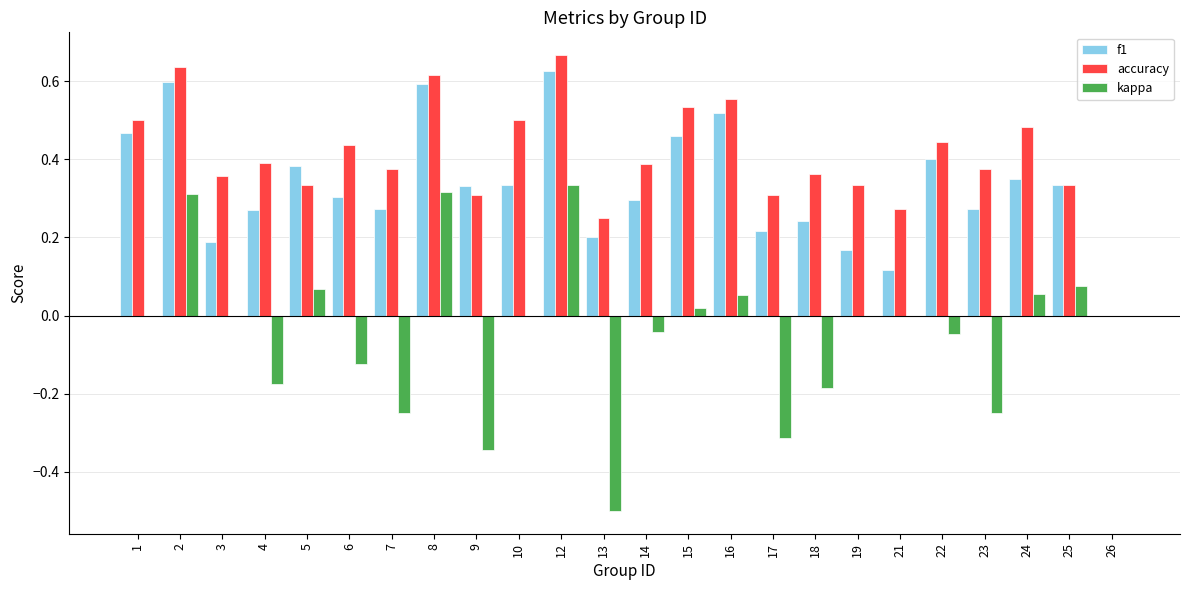

Which series changed the most between 6 and 26?

accuracy